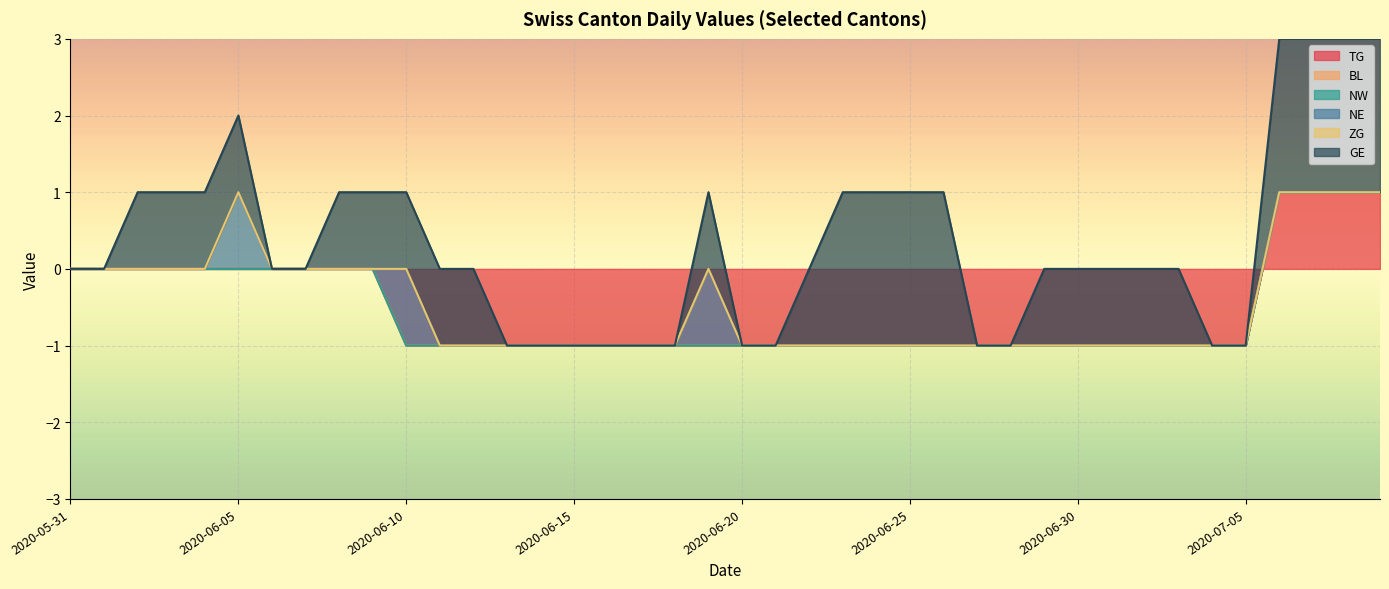

What is the difference between the highest and lowest values at 2020-06-18?

1